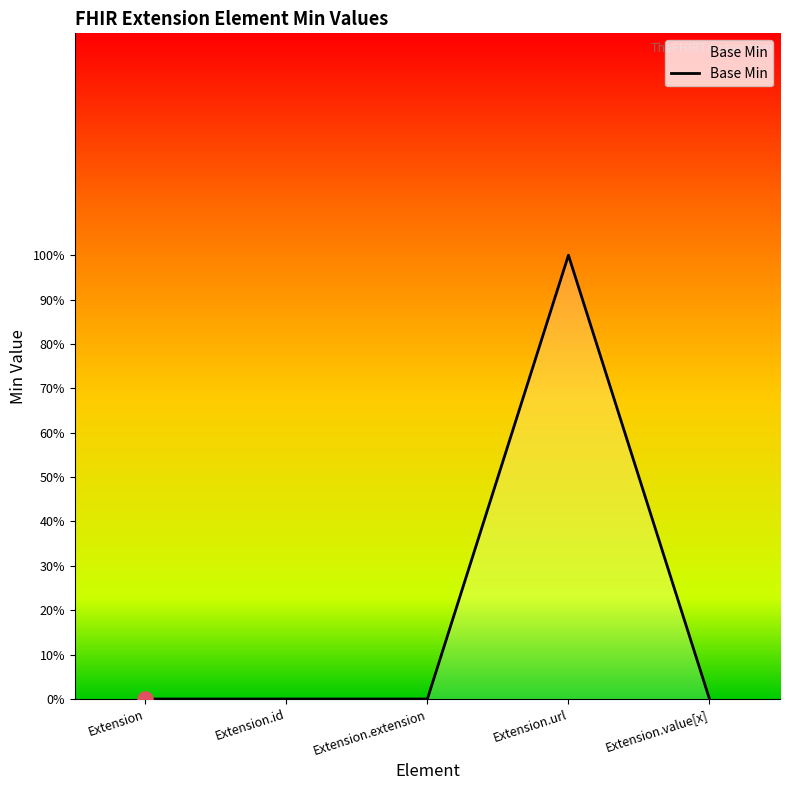

Is this an area chart (filled region under the line)?

Yes